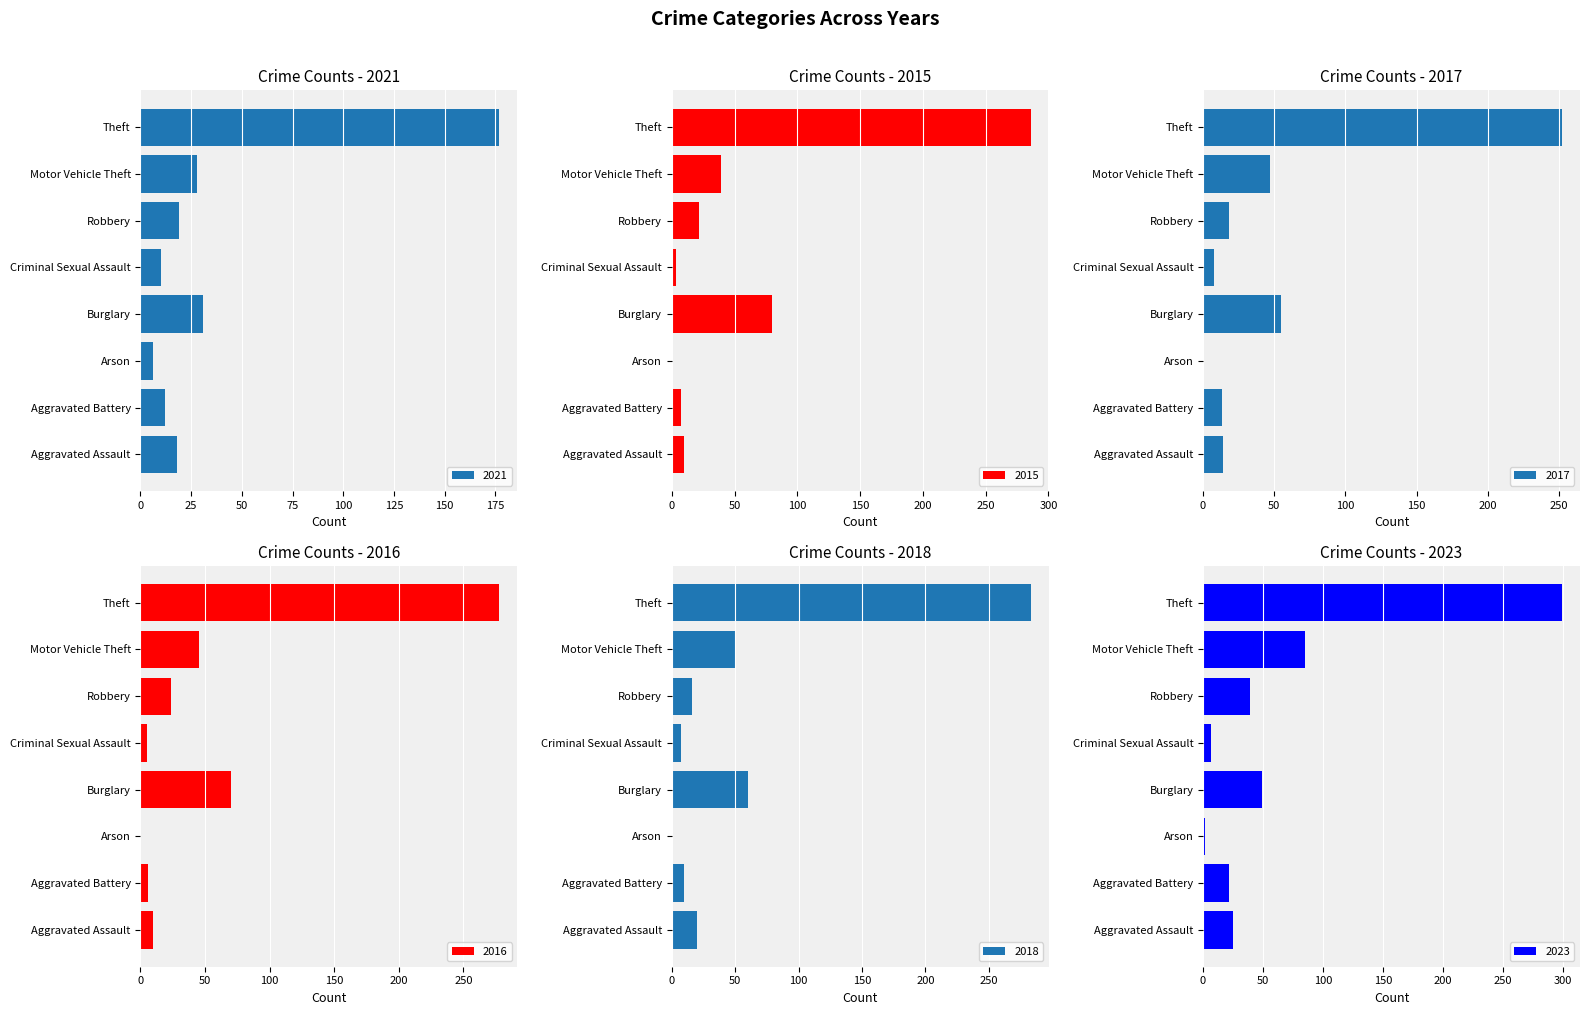

Are the bars horizontal?

Yes